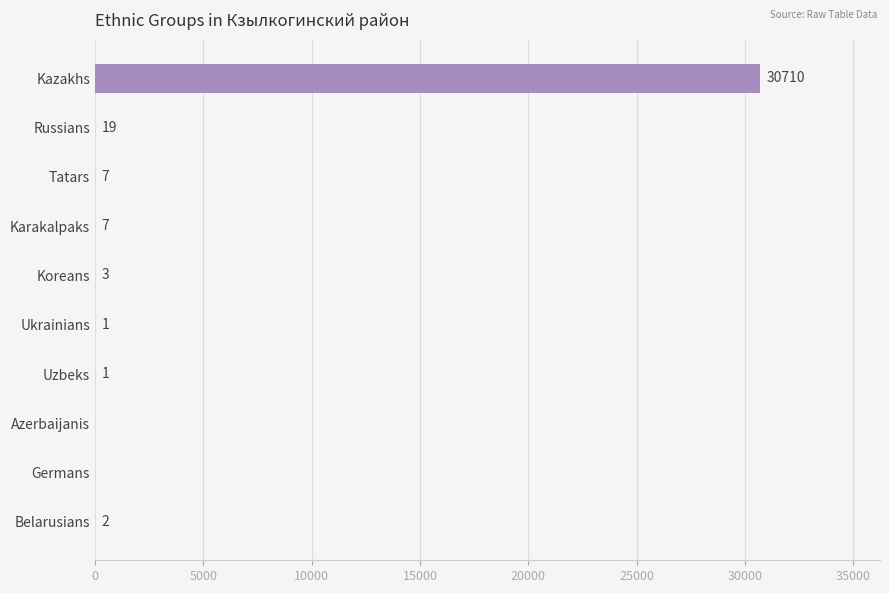

How many series are shown in this chart?

1